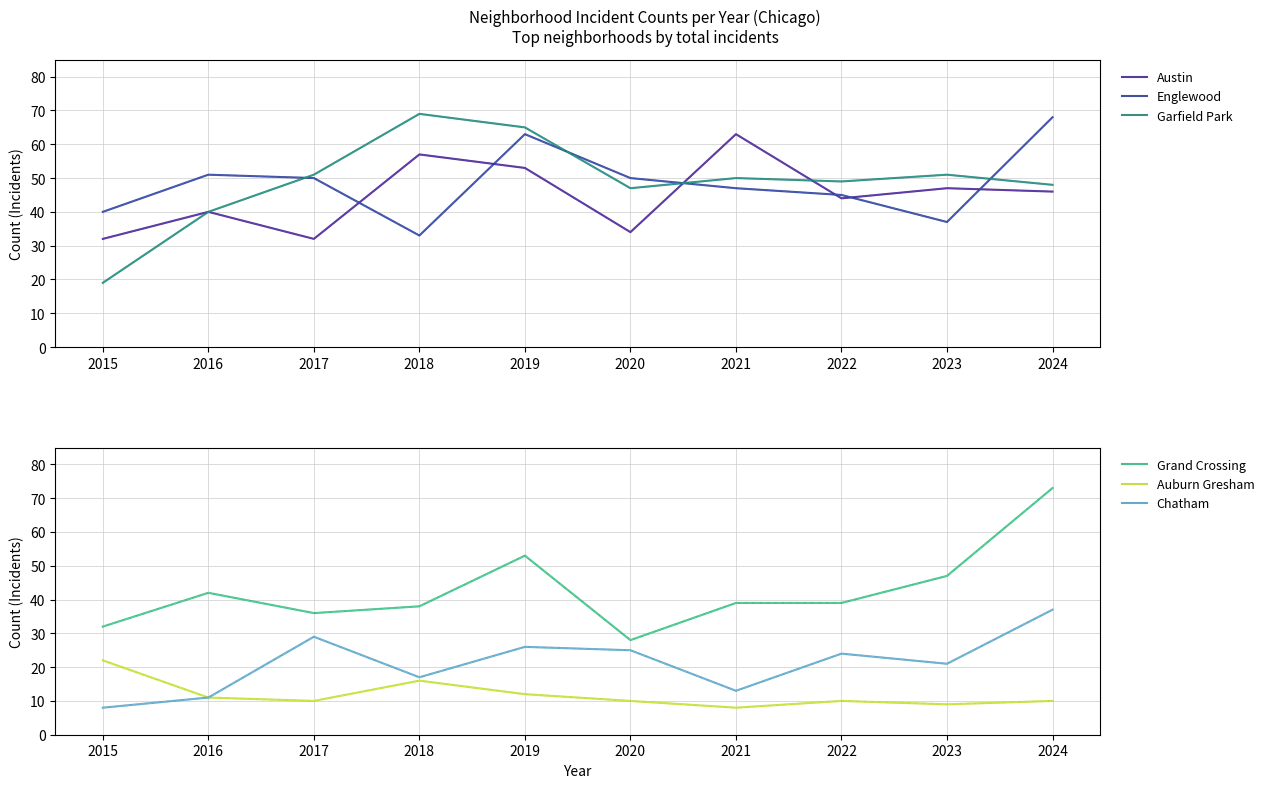

Which category has the highest value across all series?

2024